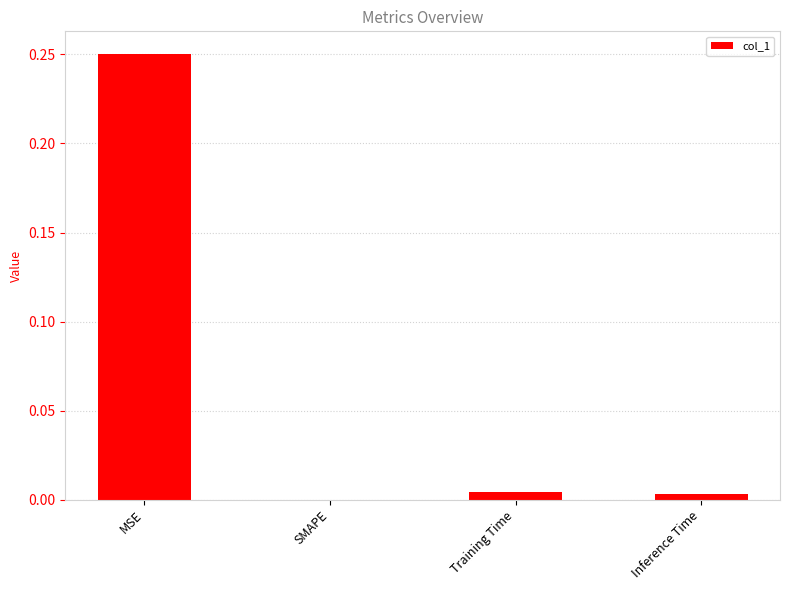

Does the chart contain stacked bars?

No